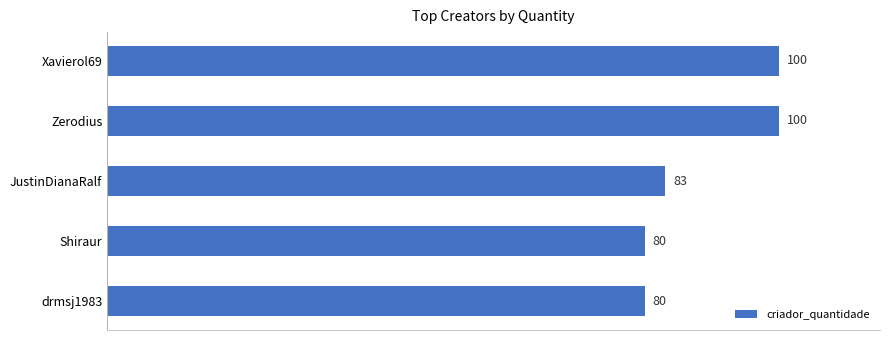

Where is the data nearest to the value 90?

JustinDianaRalf